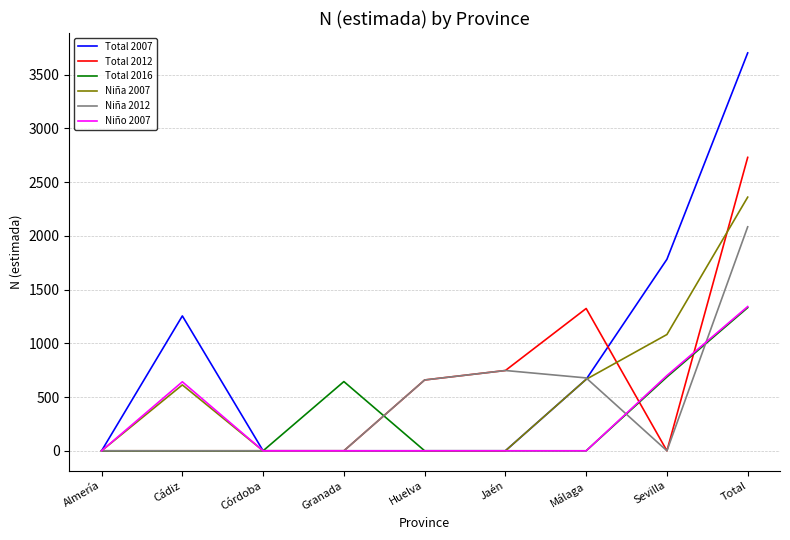

Is this an area chart (filled region under the line)?

No